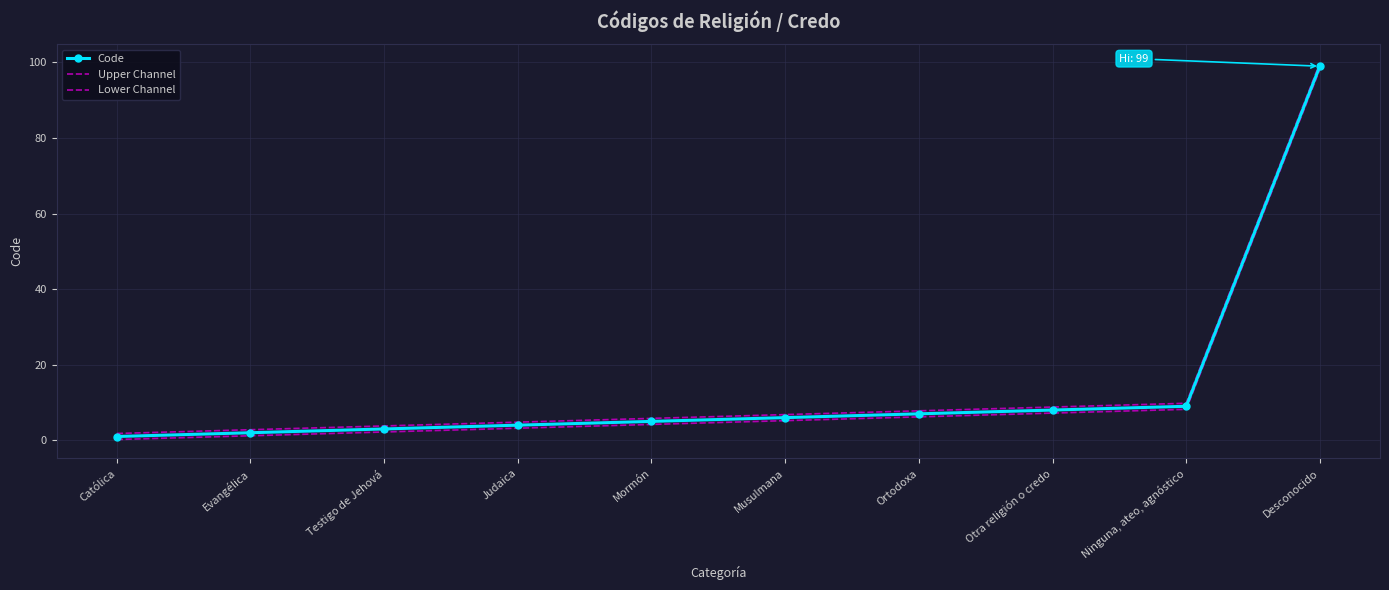

Reading left to right, transcribe all the data shown in this chart.

Code: 1.0	2.0	3.0	4.0	5.0	6.0	7.0	8.0	9.0	99.0
Upper Channel: 1.8	2.8	3.8	4.8	5.8	6.8	7.8	8.8	9.8	99.8
Lower Channel: 0.2	1.2	2.2	3.2	4.2	5.2	6.2	7.2	8.2	98.2